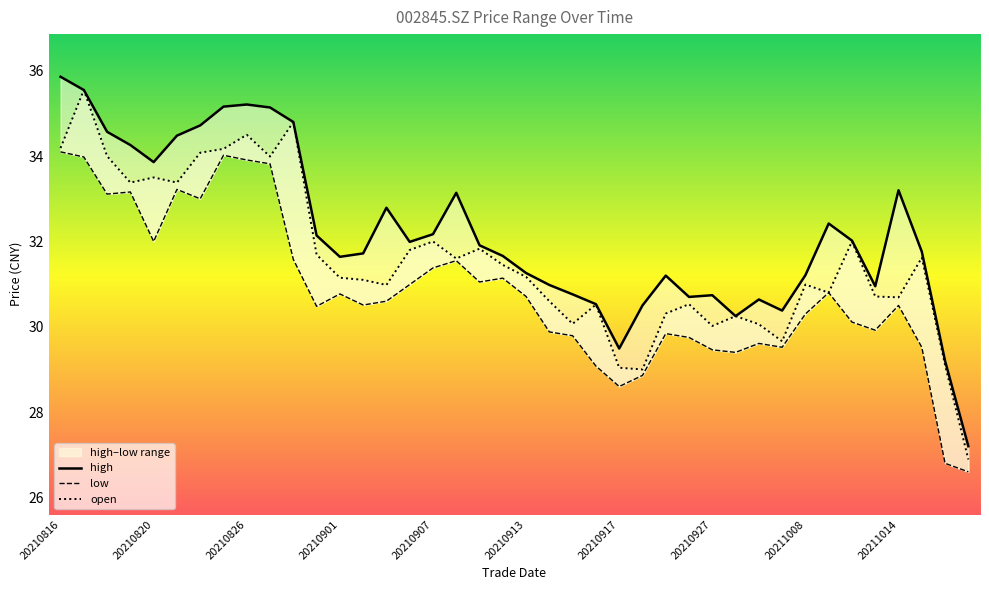

In low, how many points are higher than both neighbors (excluding endpoints)?

10